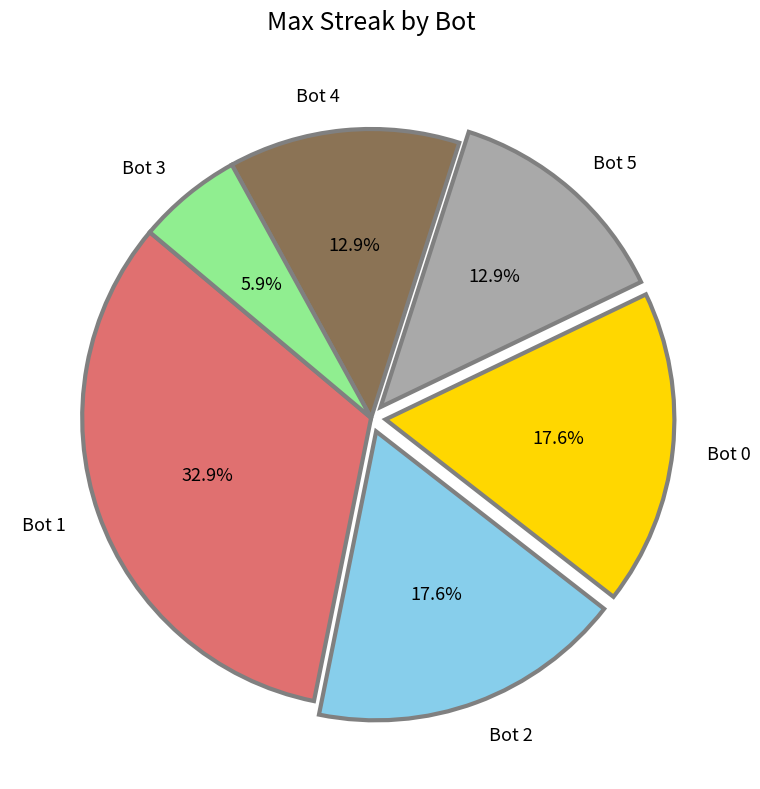

Is it true that Bot 1 is 47% of the pie?

False